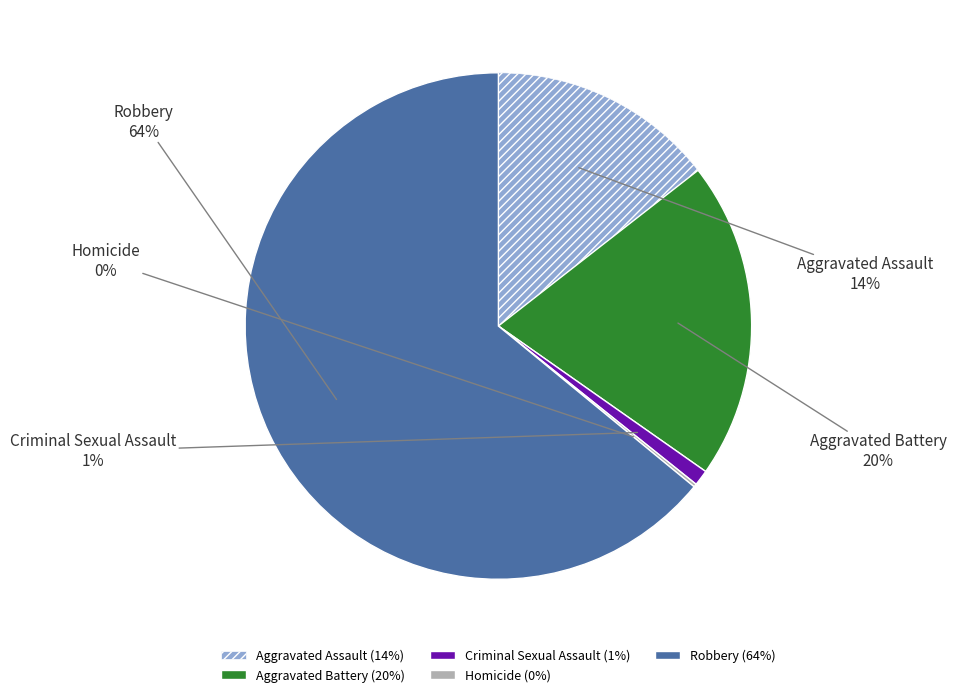

Is the sum of Robbery and Aggravated Assault greater than half?

Yes